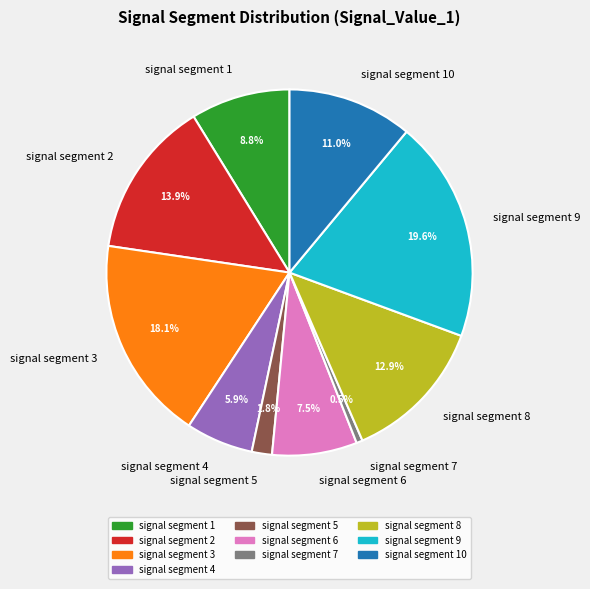

Count the number of slices in the pie.

10